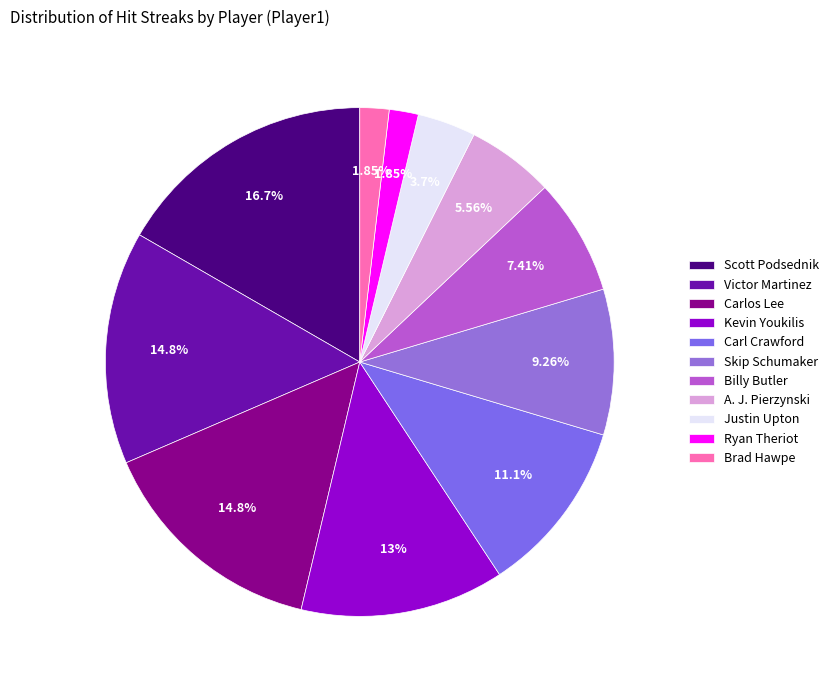

Rank the categories by value from highest to lowest.

Scott Podsednik, Victor Martinez, Carlos Lee, Kevin Youkilis, Carl Crawford, Skip Schumaker, Billy Butler, A. J. Pierzynski, Justin Upton, Ryan Theriot, Brad Hawpe